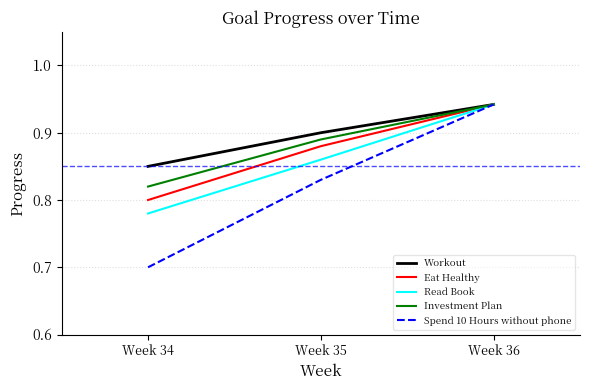

Which series changed the most between Week 35 and Week 36?

Spend 10 Hours without phone